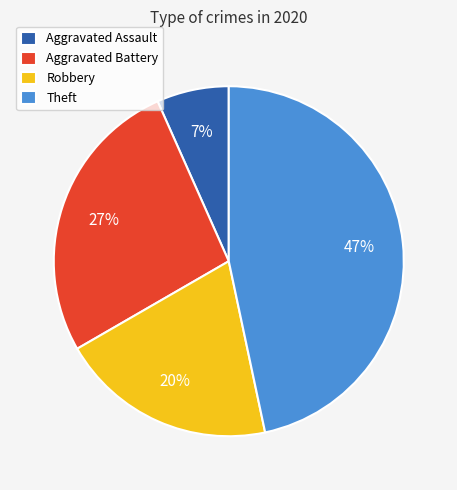

To the nearest percent, what is the difference between the largest and smallest slice percentages?

40%